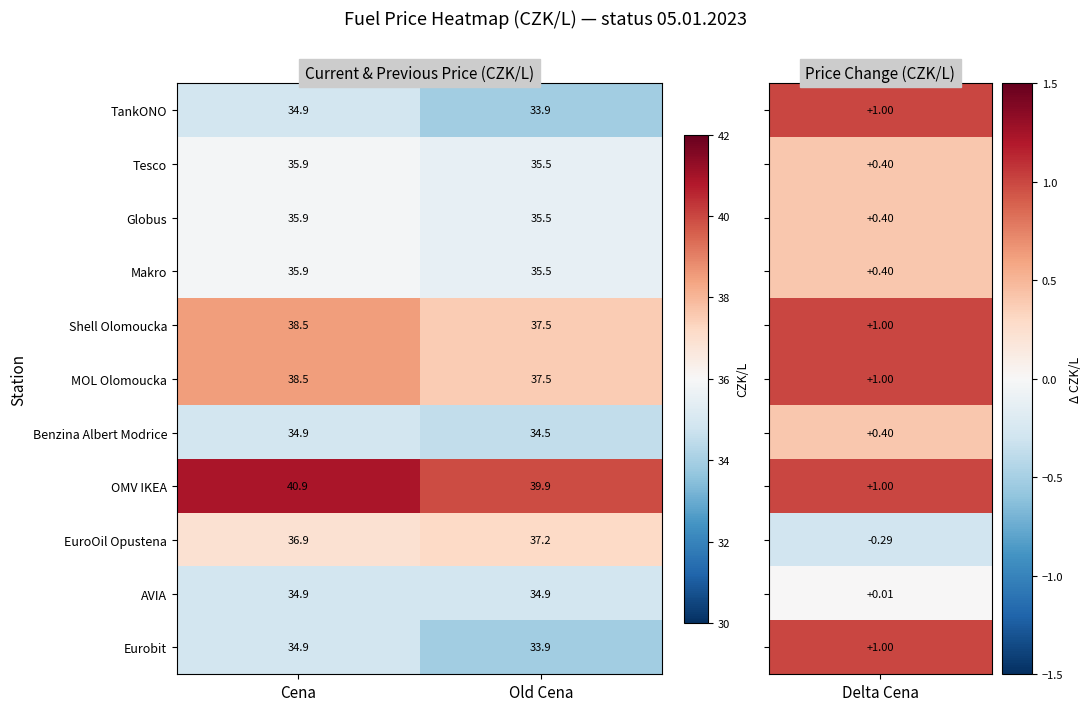

Which label corresponds to the largest value in the chart?

Cena